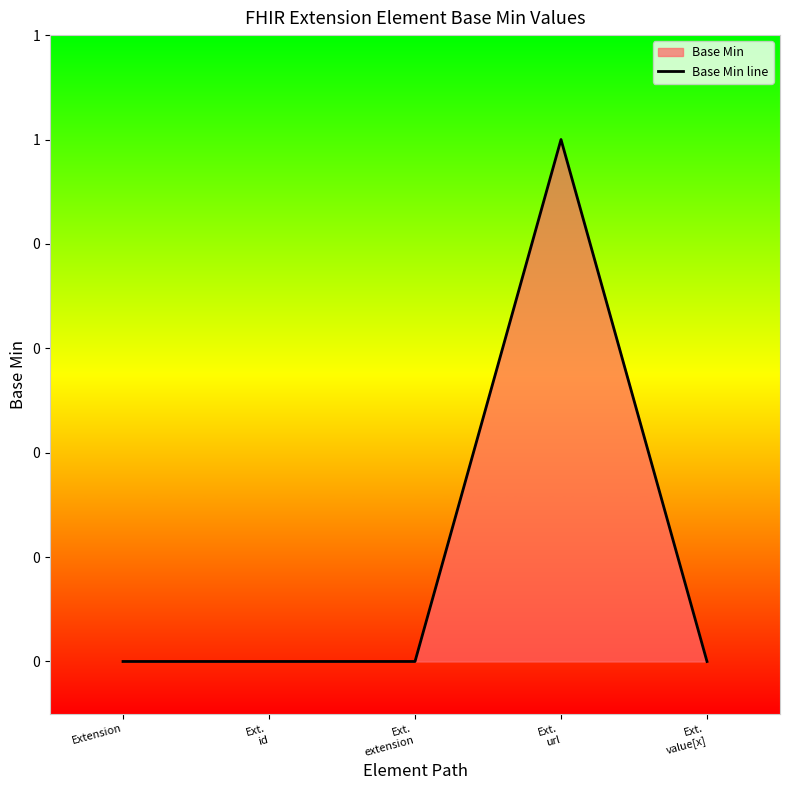

How many lines are shown in the chart?

1